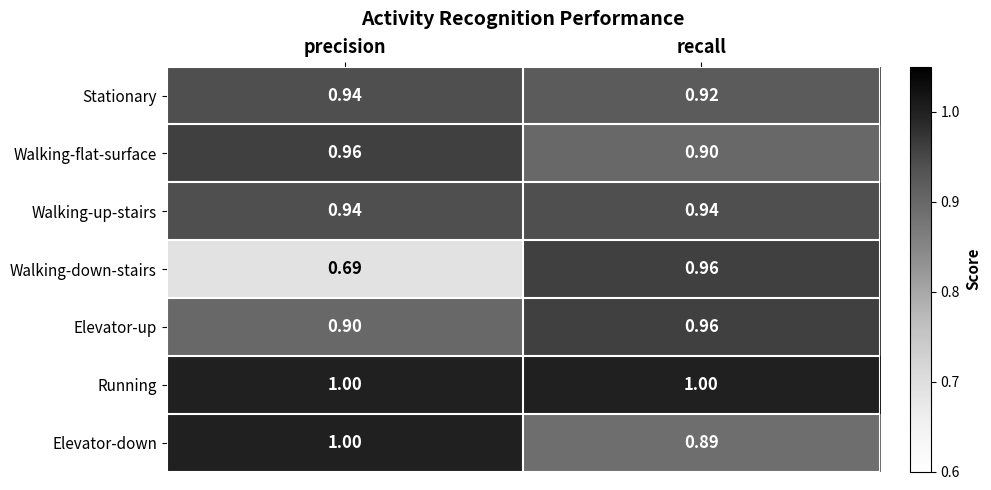

At which label is Walking-down-stairs closest to 0?

precision